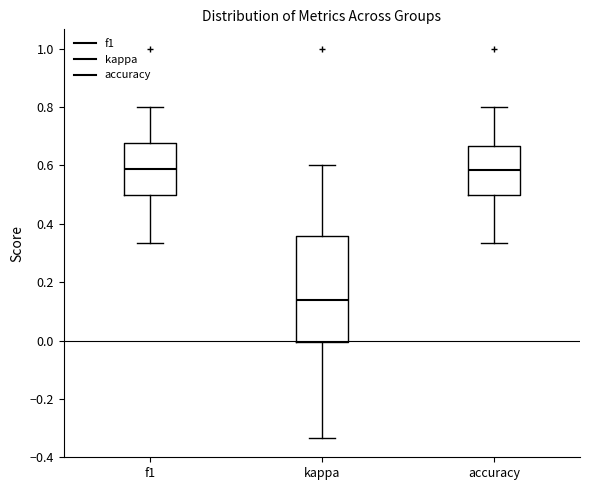

Comparing the boxes themselves (not the whiskers), which one is the tallest?

kappa